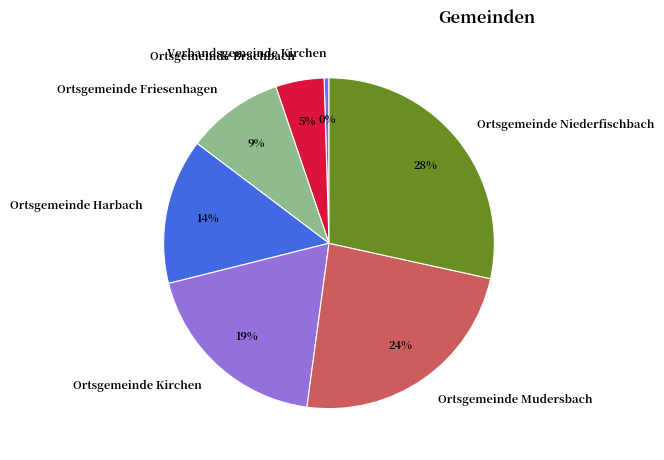

Which category has the smallest portion of the pie?

Verbandsgemeinde Kirchen